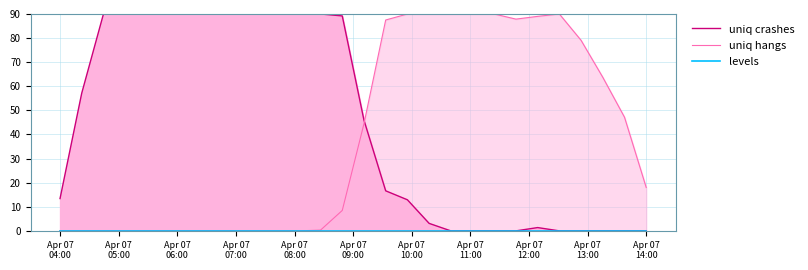

Which label corresponds to the largest value in the chart?

Apr 07
06:00